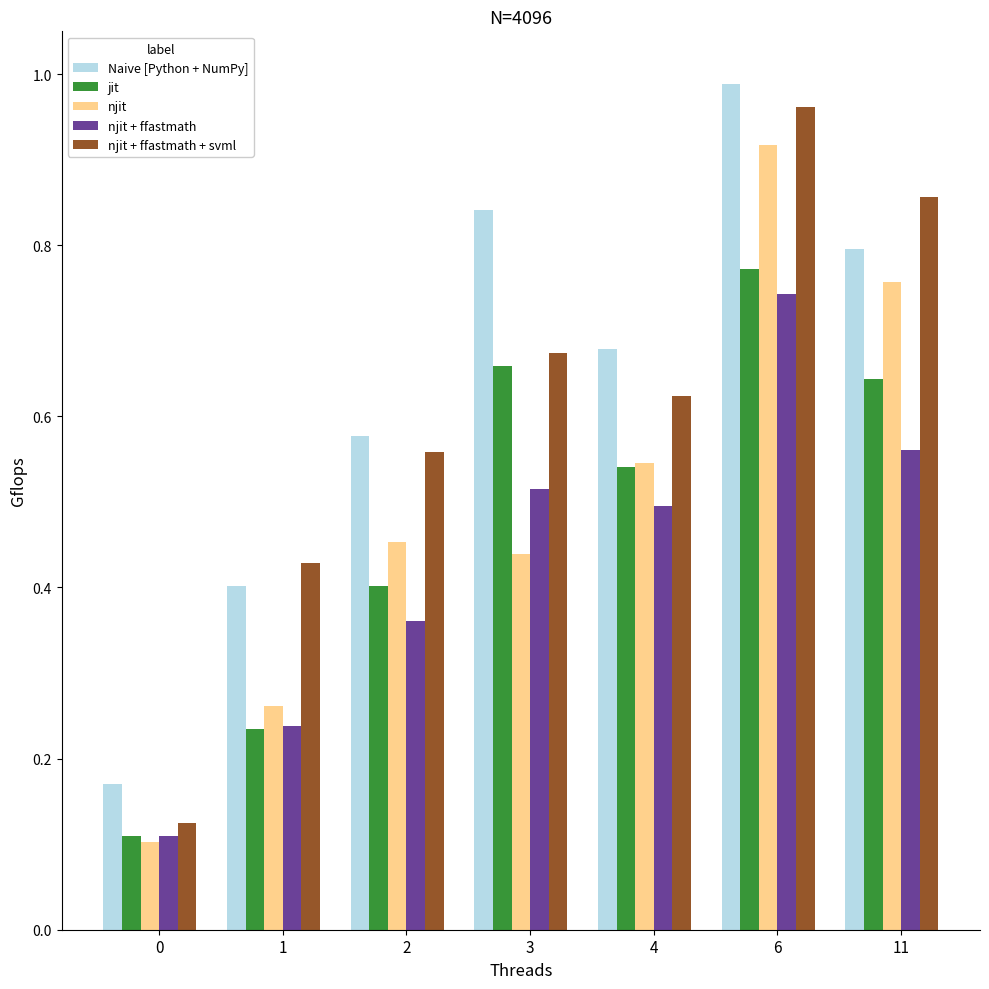

What is the sum of all njit values?

3.5